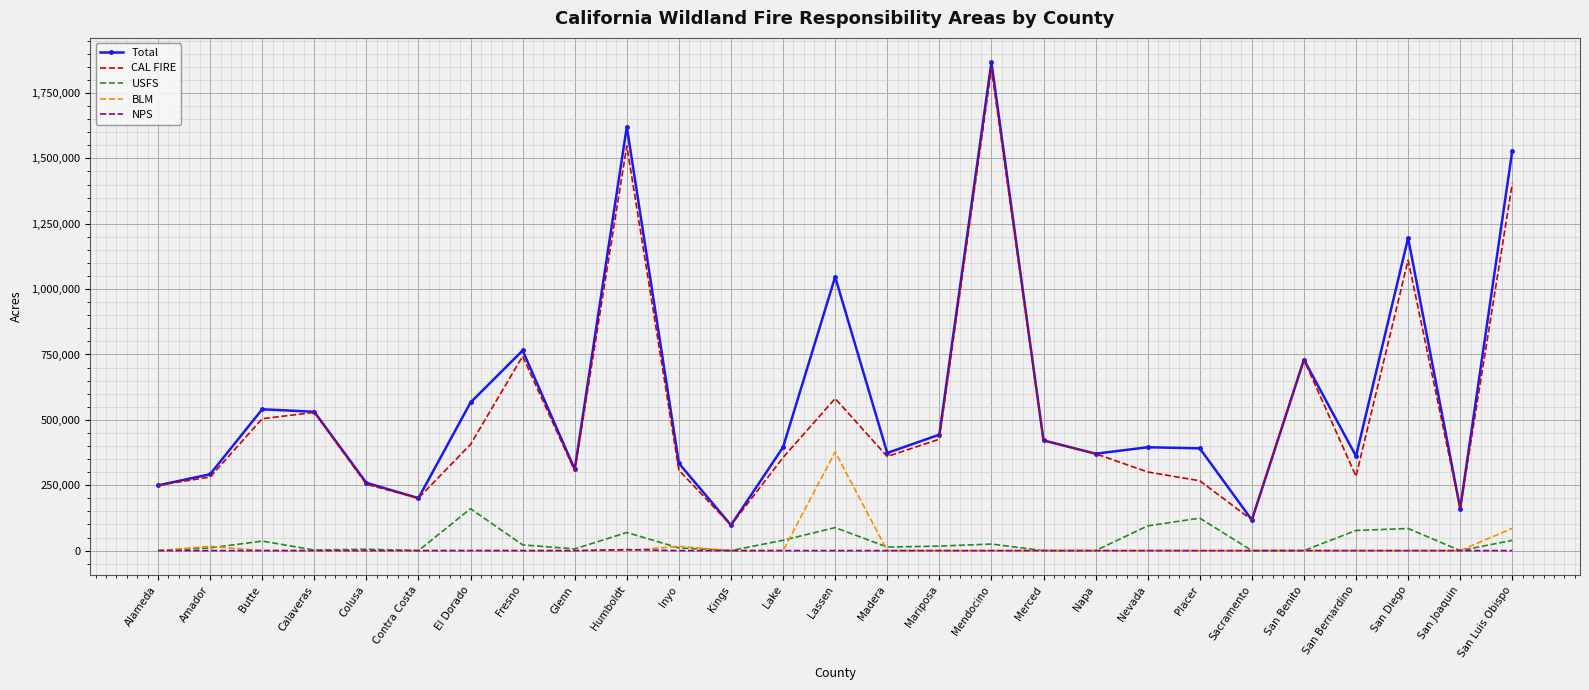

True or false: BLM has a value of 0 at San Benito.

True